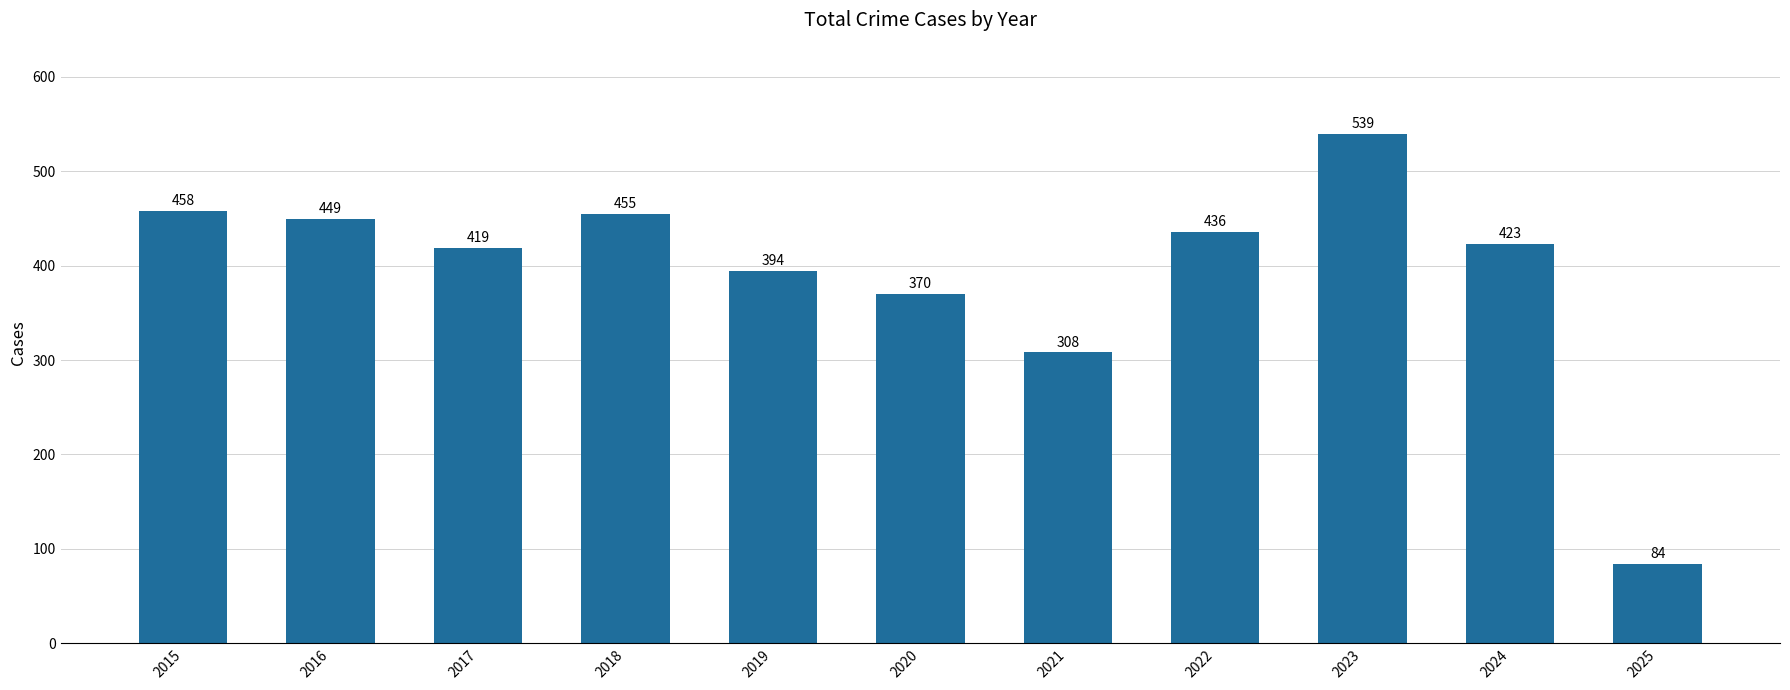

Which label corresponds to the smallest value in the chart?

2025